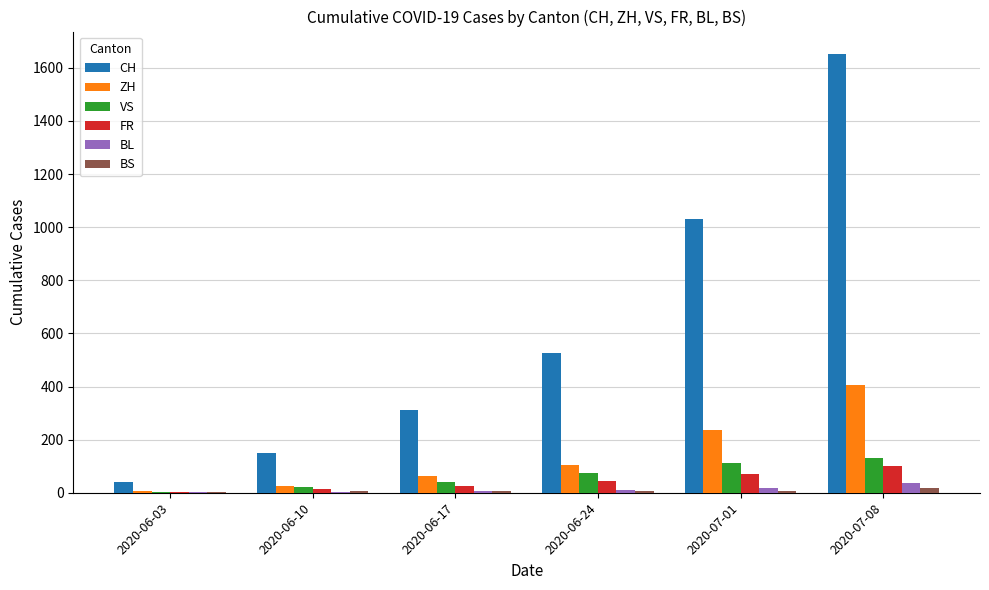

What is the maximum value for CH?

1654